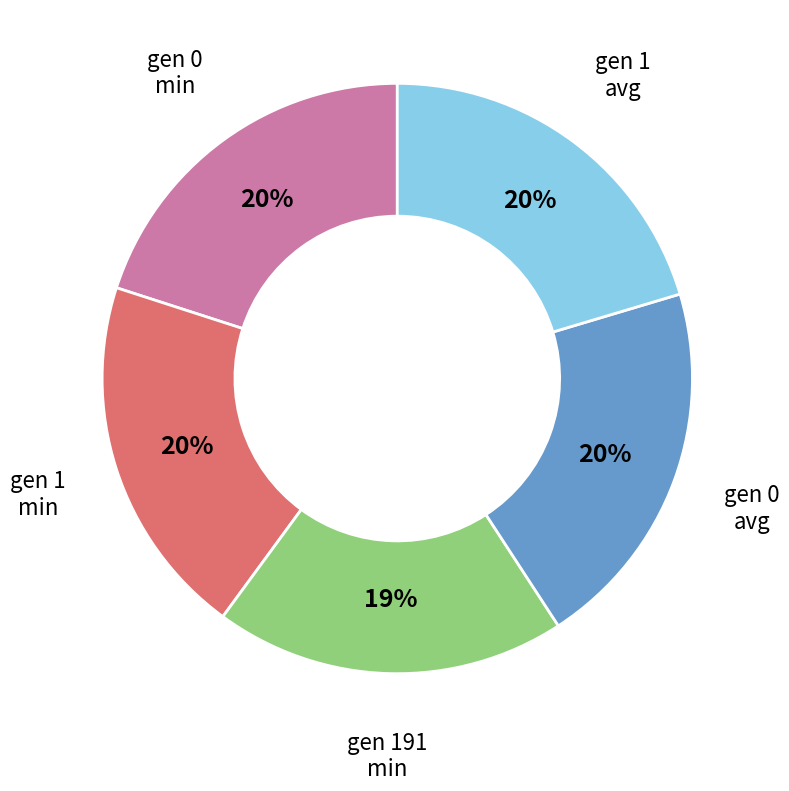

Does any single category account for the majority?

No